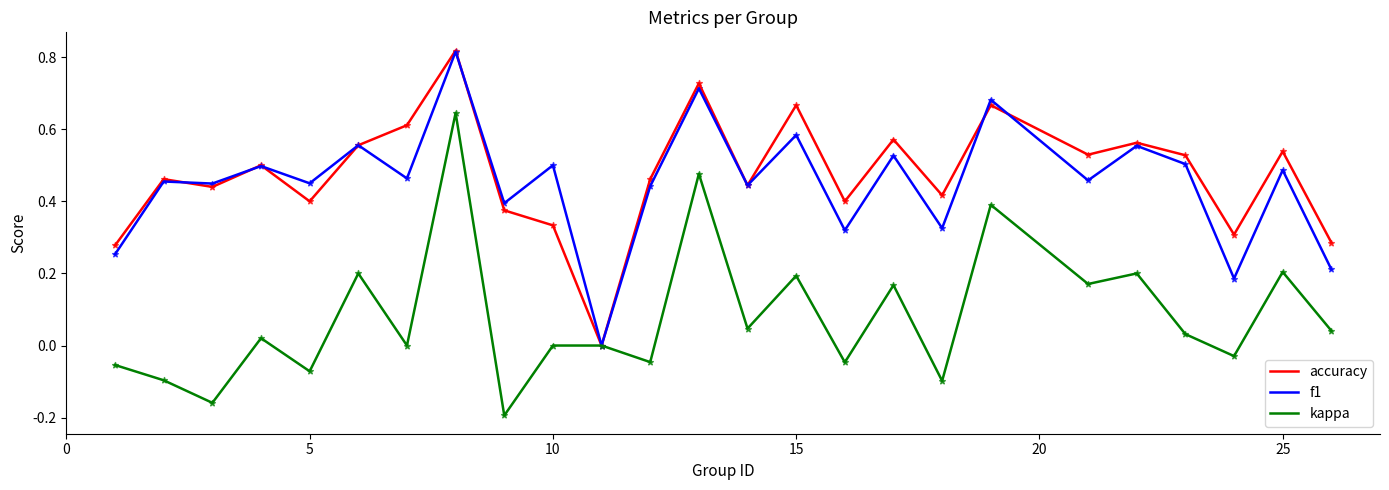

Is the value of accuracy at 5 greater than the value of f1 at 10?

No